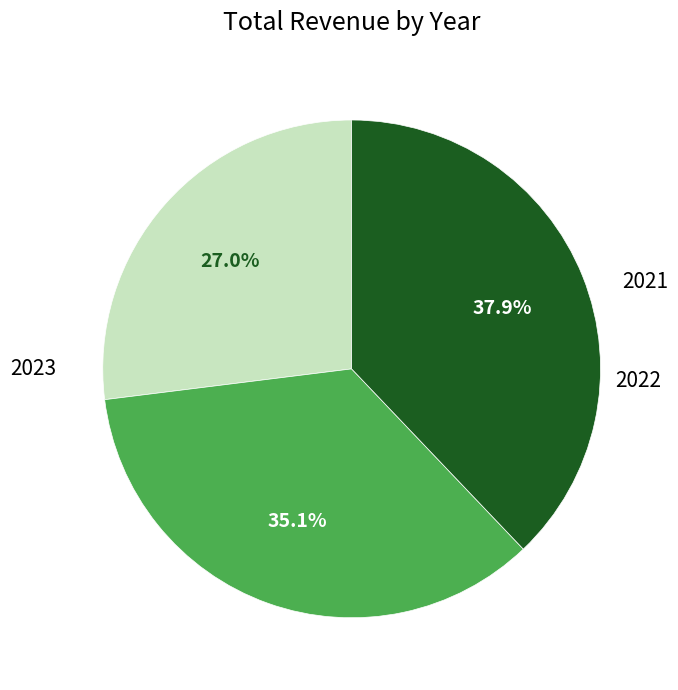

Is there a majority slice in this chart?

No